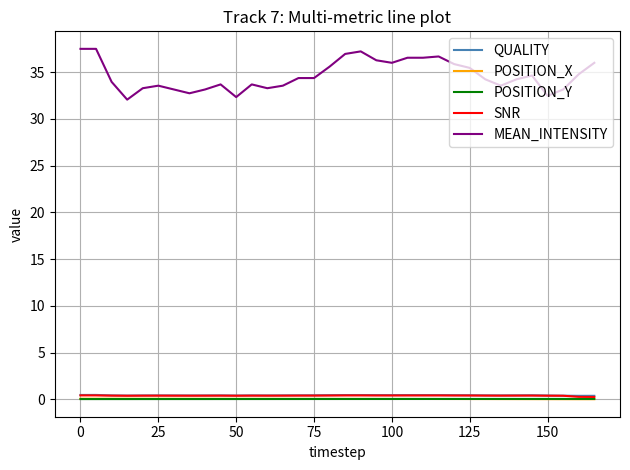

Which series has the largest range (max minus min)?

MEAN_INTENSITY